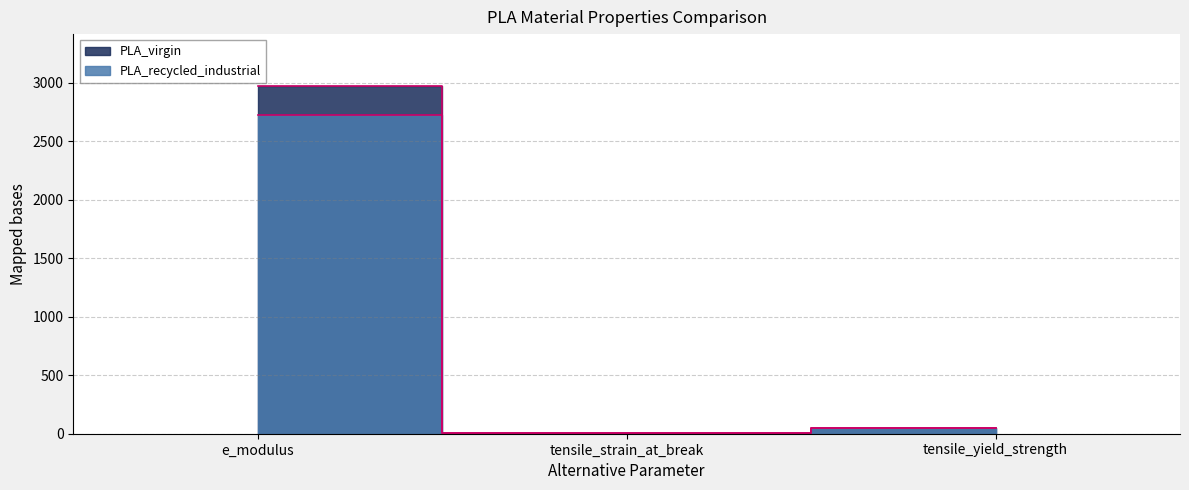

Is the value of PLA_virgin at tensile_yield_strength greater than the value of PLA_recycled_industrial at tensile_yield_strength?

No